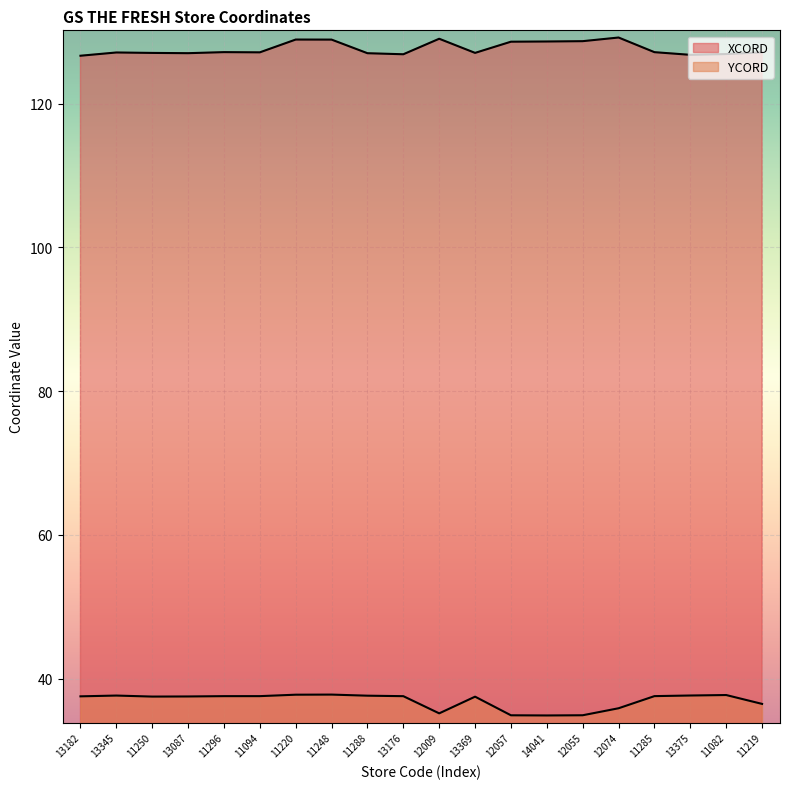

What is the sum of the XCORD values at 11250 and 12009?

256.1